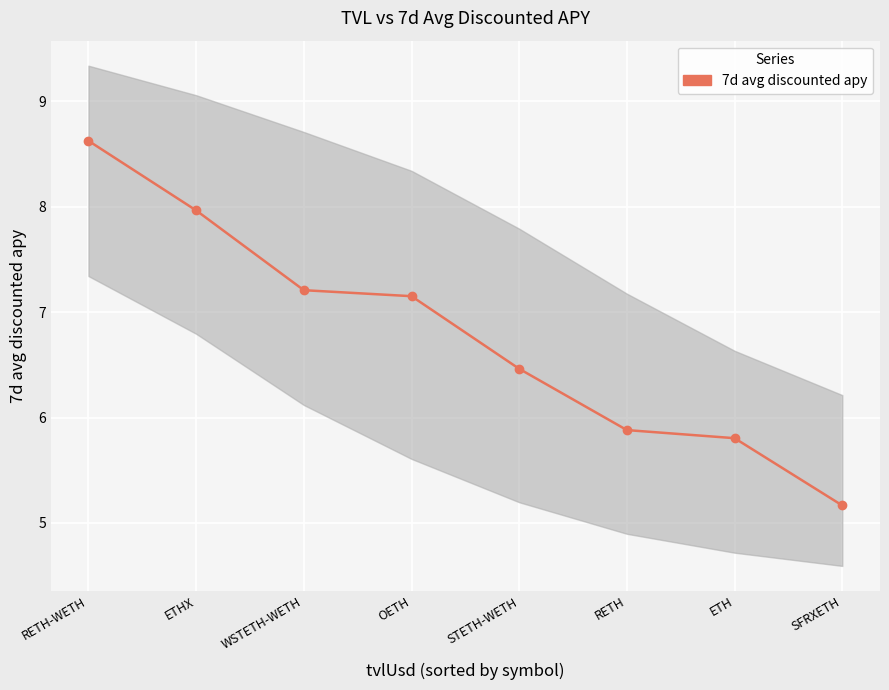

How many data points does each series have?

8